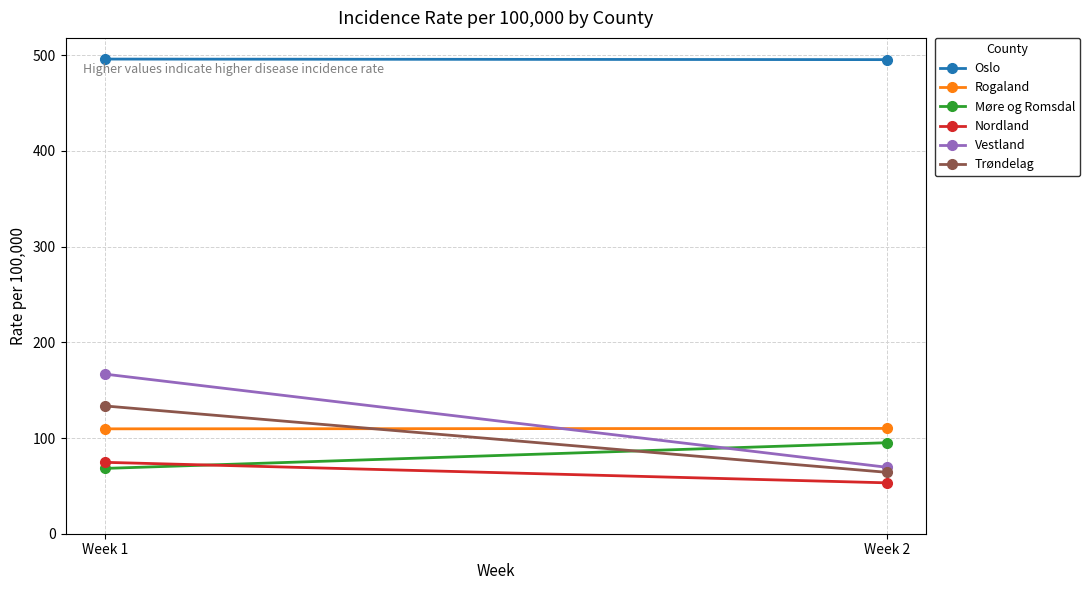

The Rogaland series shows 110.0 at Week 2. True or false?

True